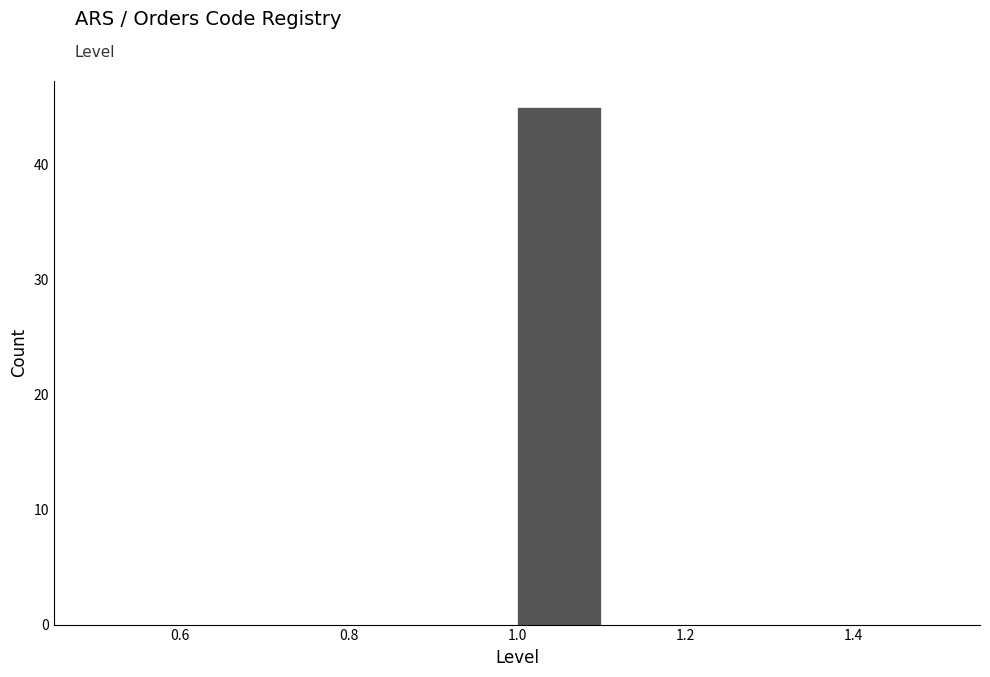

Reading left to right, list every bar in this chart as the range it spans on the x-axis followed by its height. The values are not printed on the chart, so give them approximately, as read against the axis.

0.5 to 0.6: 0
0.6 to 0.7: 0
0.7 to 0.8: 0
0.8 to 0.9: 0
0.9 to 1.0: 0
1.0 to 1.1: 45
1.1 to 1.2: 0
1.2 to 1.3: 0
1.3 to 1.4: 0
1.4 to 1.5: 0